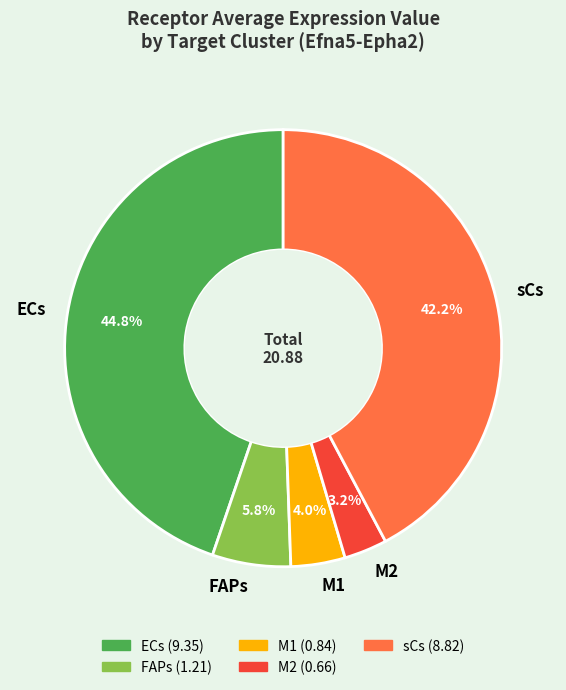

Is it true that M1 is 10% of the pie?

False